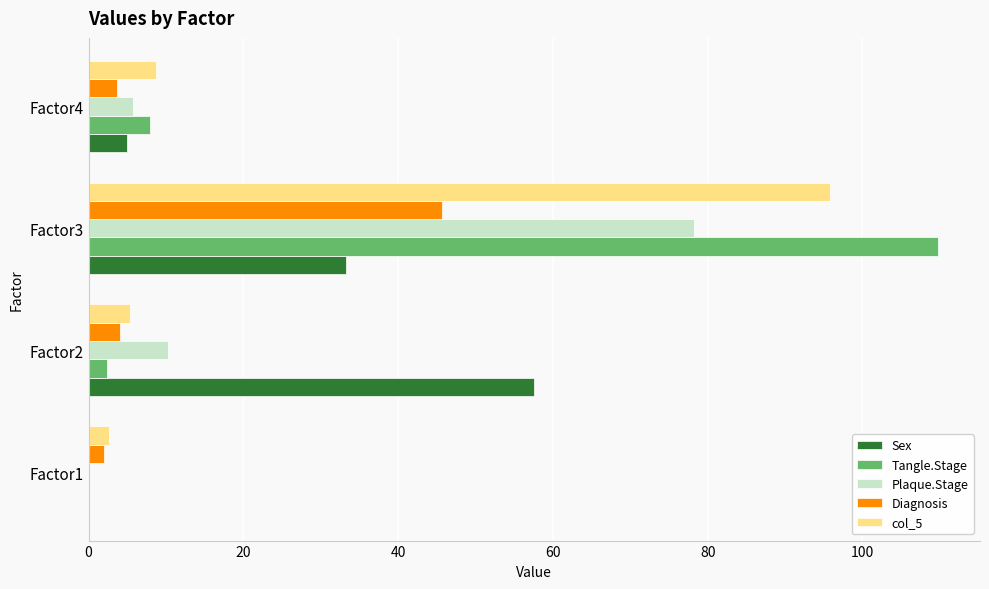

How many data points in Plaque.Stage are above 10?

2